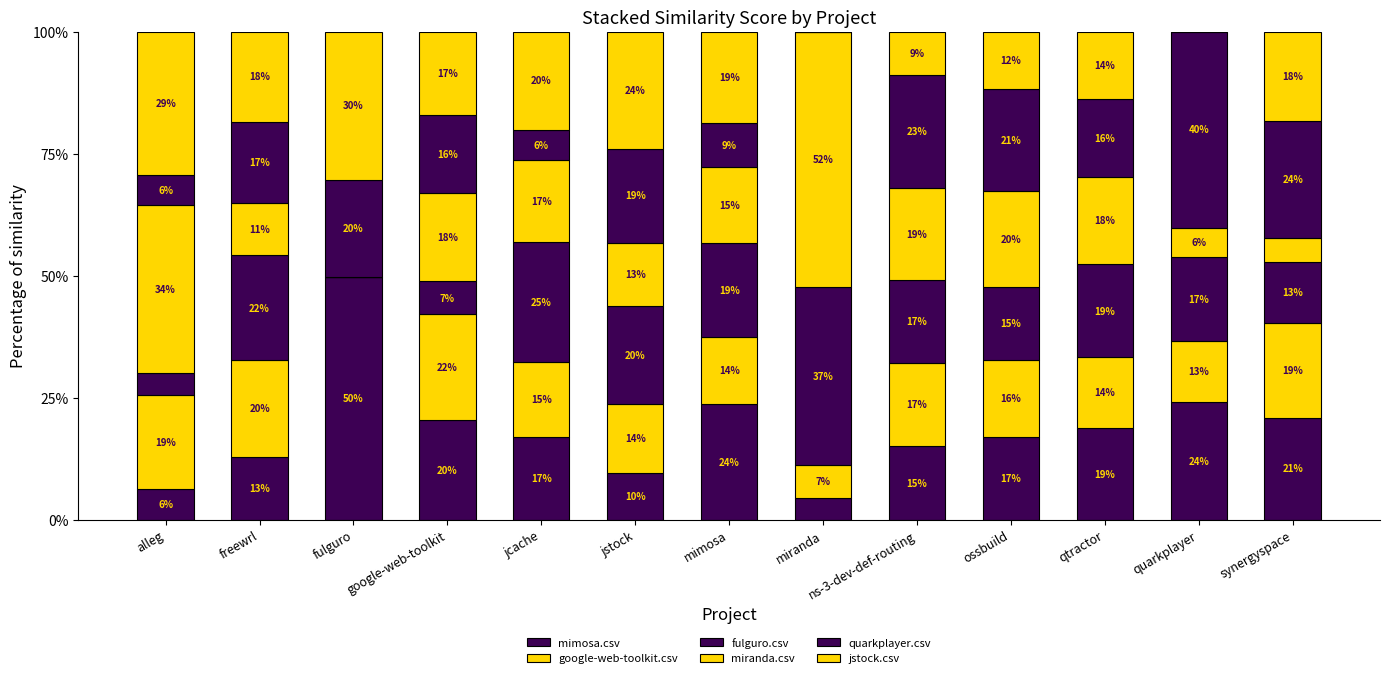

How many data points in mimosa.csv are above 16?

8